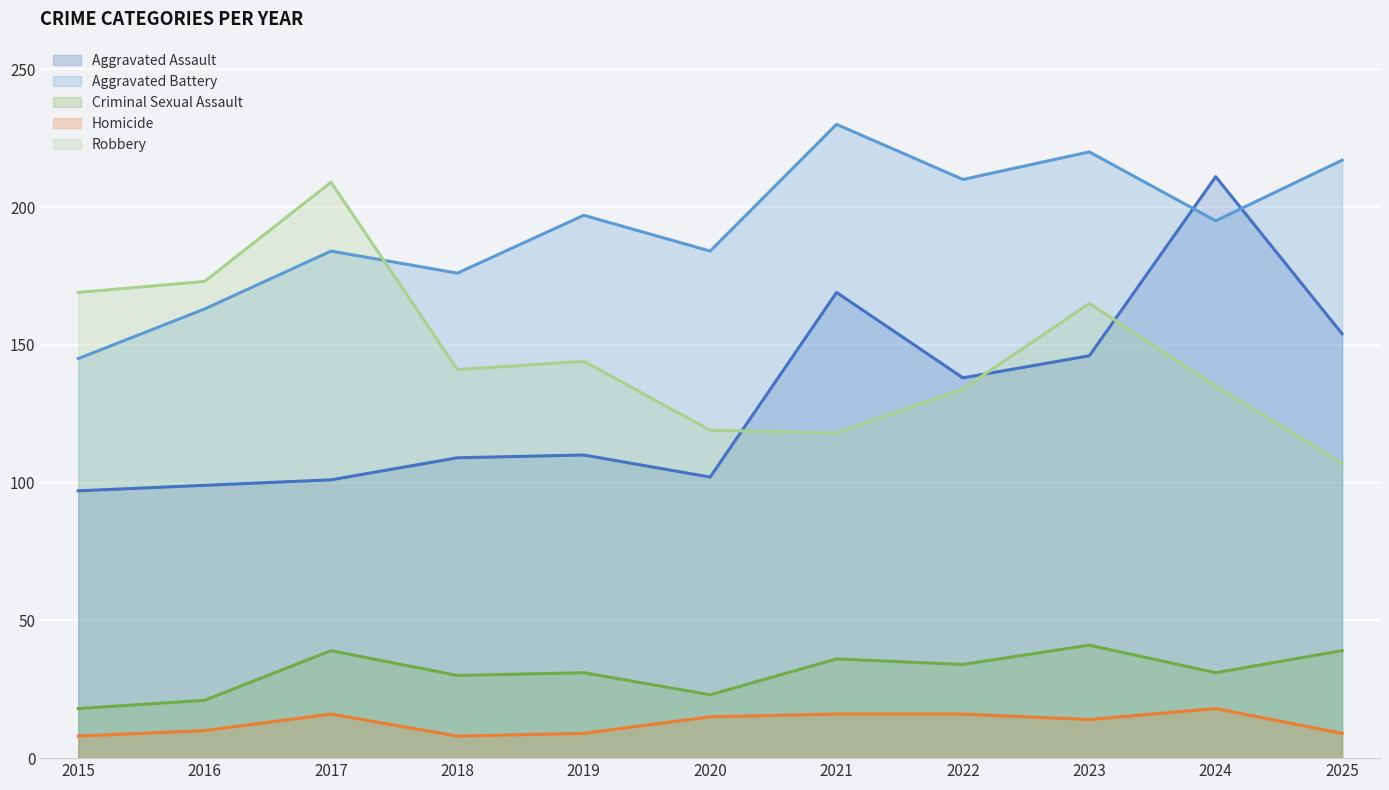

List the labels in order of Robbery value, largest first.

2017, 2016, 2015, 2023, 2019, 2018, 2024, 2022, 2020, 2021, 2025